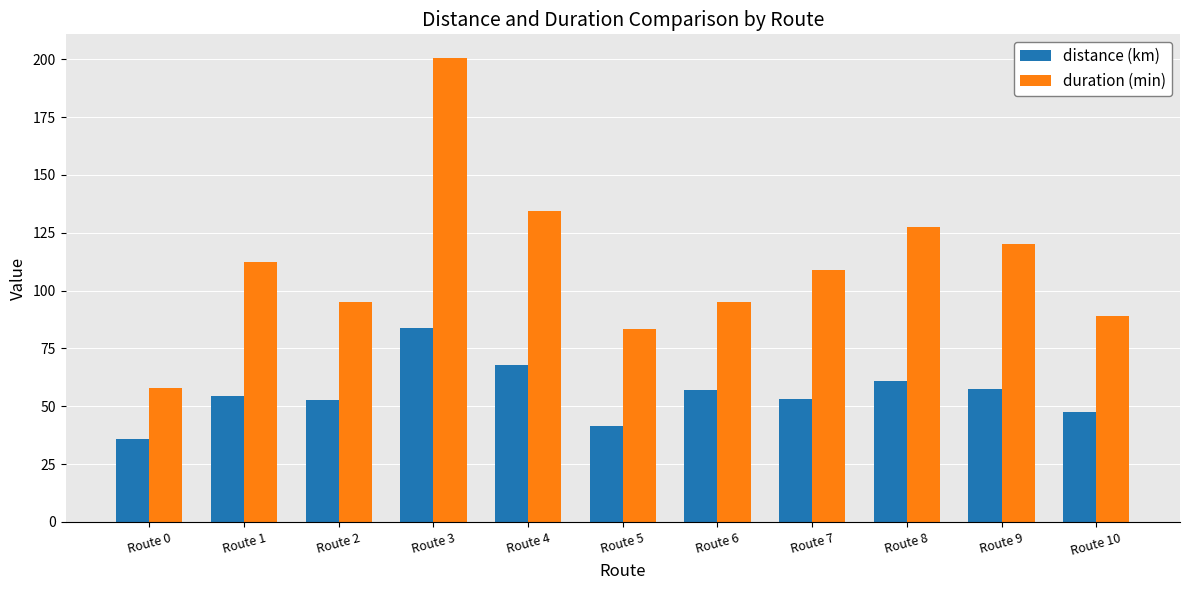

Which series has the widest spread of values?

duration (min)